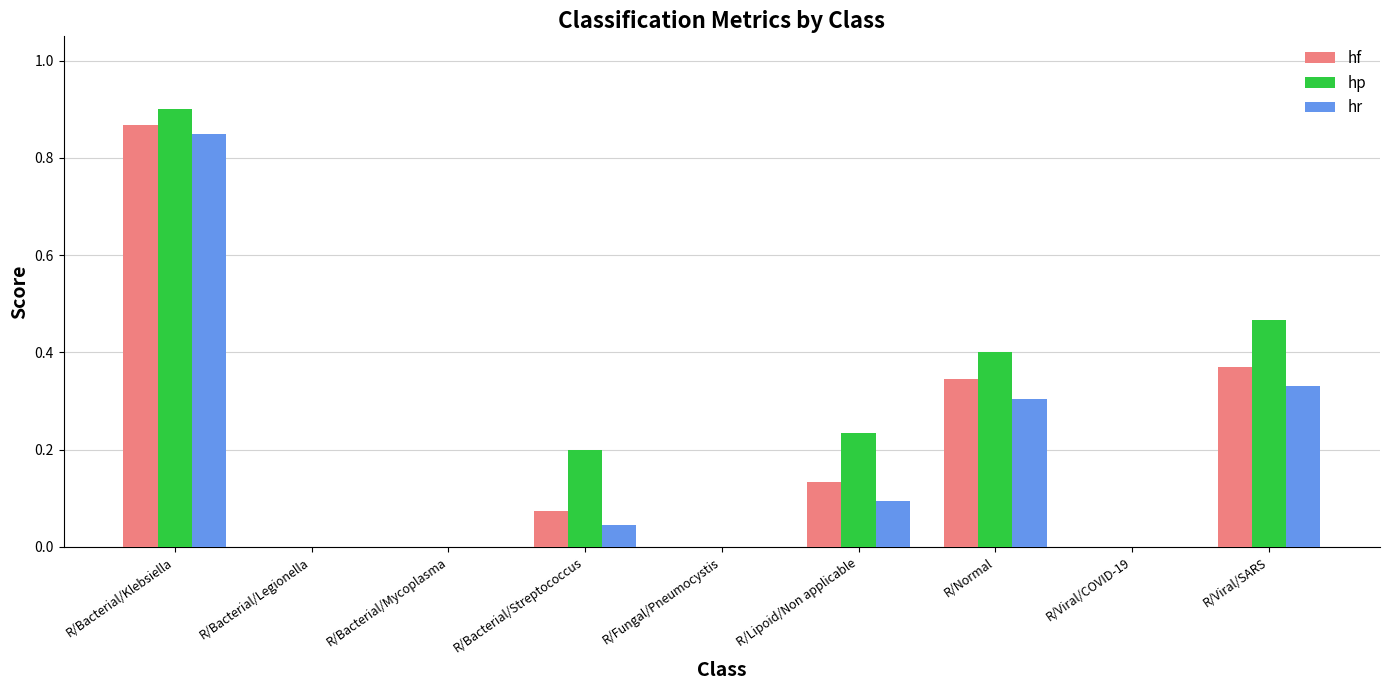

The value of hp at R/Bacterial/Streptococcus is 0.2. True or false?

True